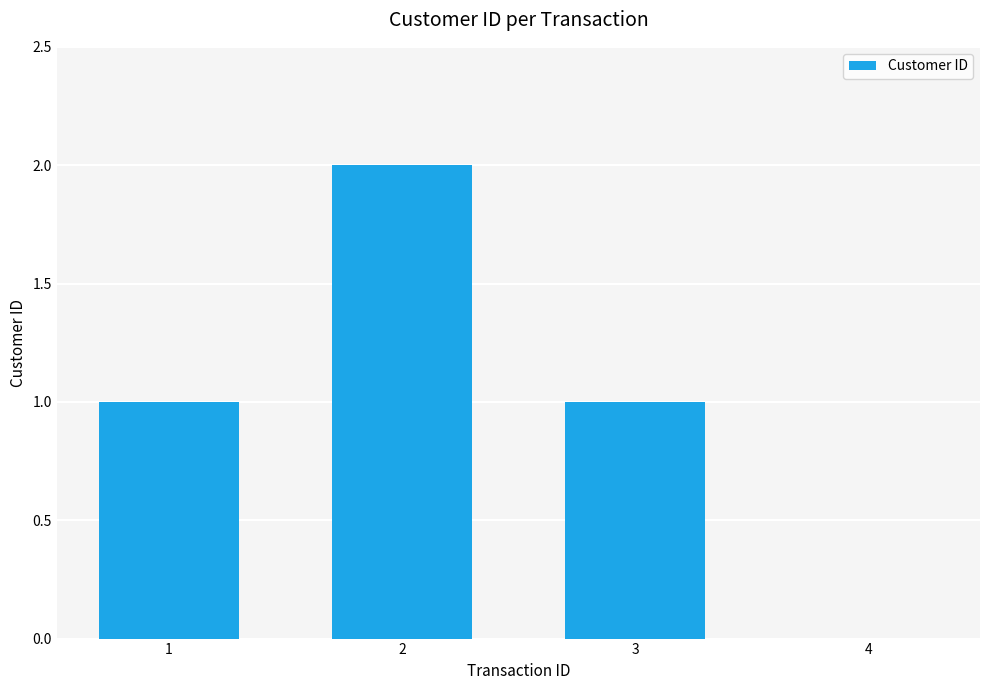

What is the change in value from 2 to 3?

-1